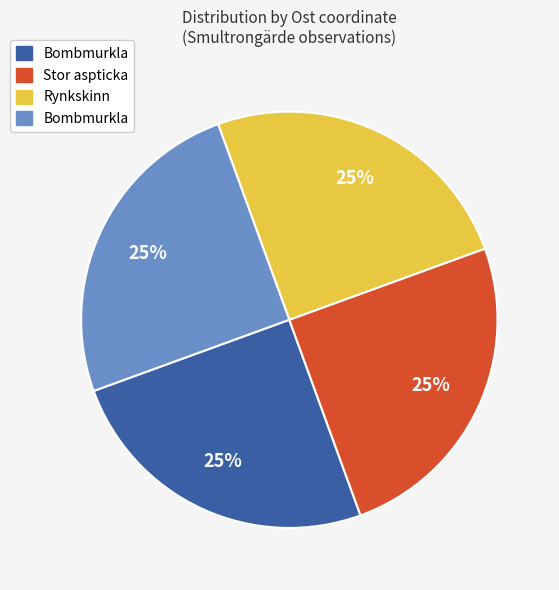

To the nearest percent, what is the average slice percentage?

25%